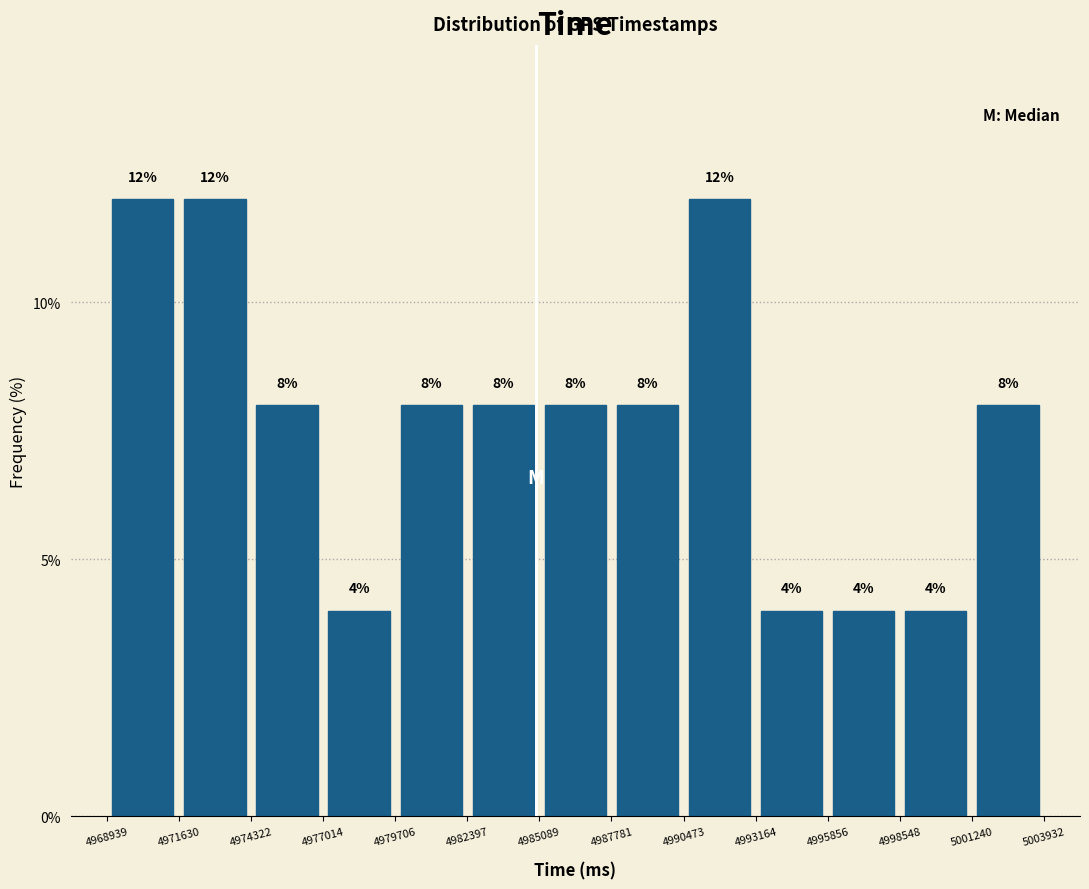

Reading left to right, transcribe this chart: for each bar, give the range it covers on the x-axis and its height.

4968939 to 4971630: 12
4971630 to 4974322: 12
4974322 to 4977014: 8
4977014 to 4979706: 4
4979706 to 4982397: 8
4982397 to 4985089: 8
4985089 to 4987781: 8
4987781 to 4990473: 8
4990473 to 4993164: 12
4993164 to 4995856: 4
4995856 to 4998548: 4
4998548 to 5001240: 4
5001240 to 5003932: 8